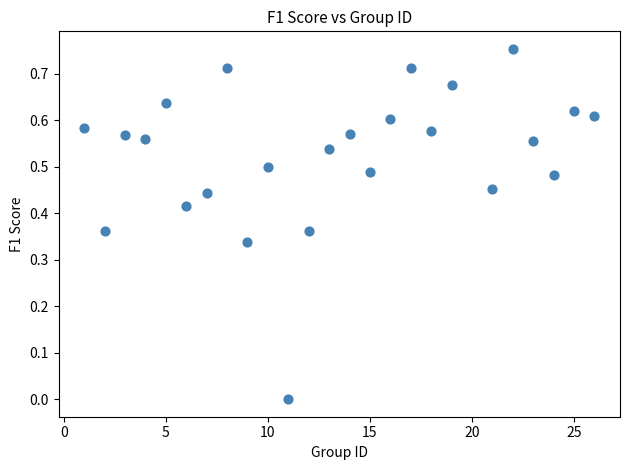

What is the range of X values (max minus min)?

25.0